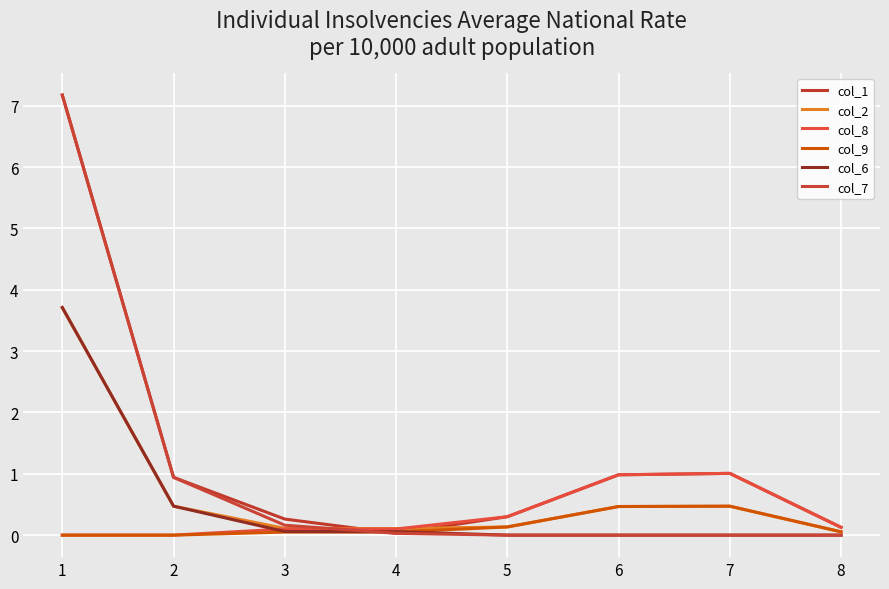

Which series changed the most between 2 and 5?

col_7